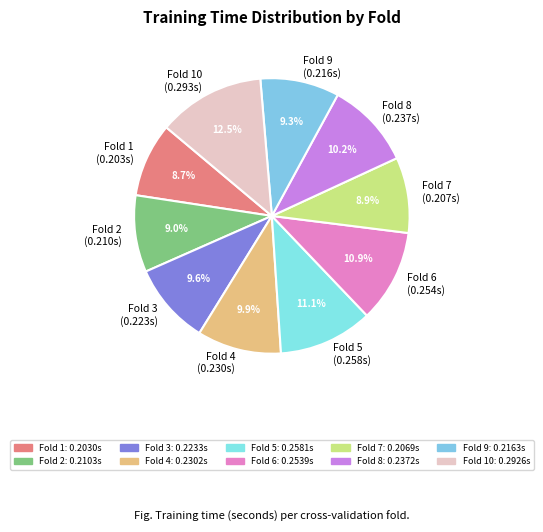

Between Fold 5 (0.258s) and Fold 2 (0.210s), which is larger?

Fold 5 (0.258s)